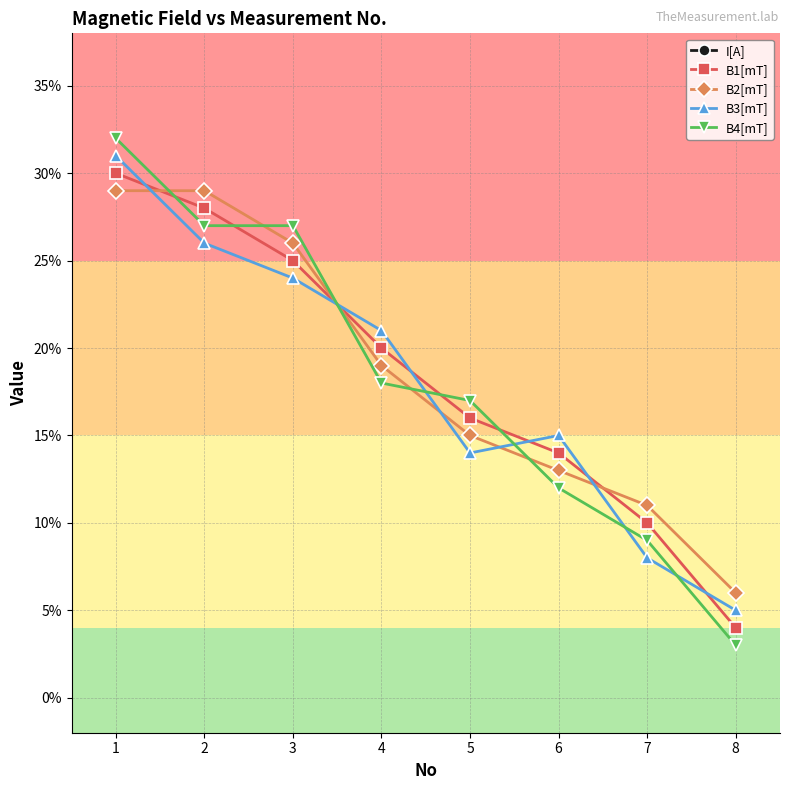

How many lines are shown in the chart?

5